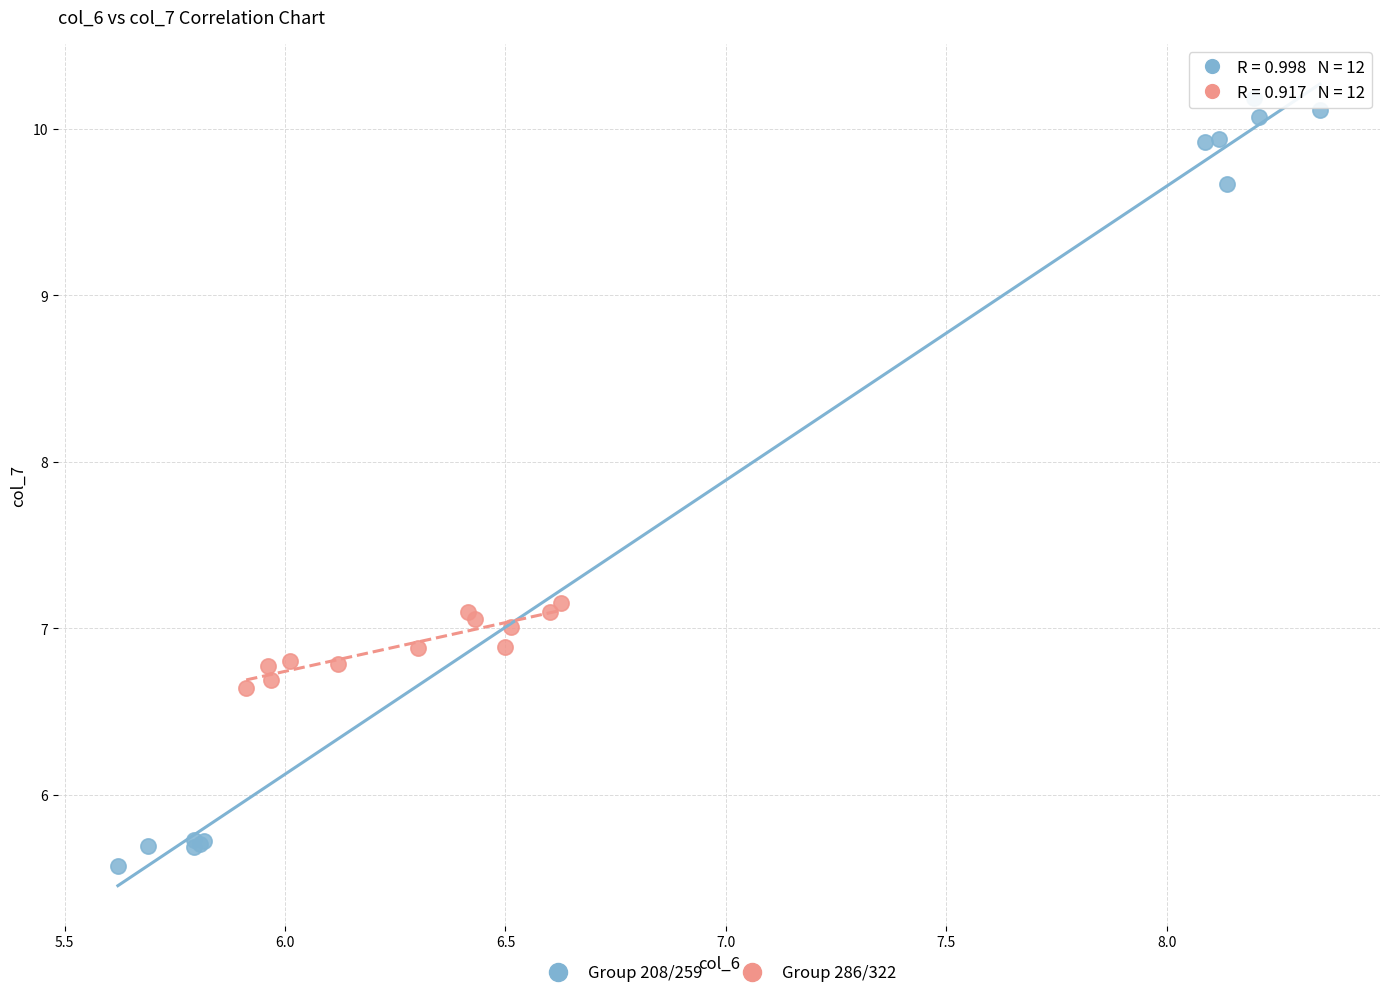

Which series reaches the minimum Y coordinate?

Group 208/259